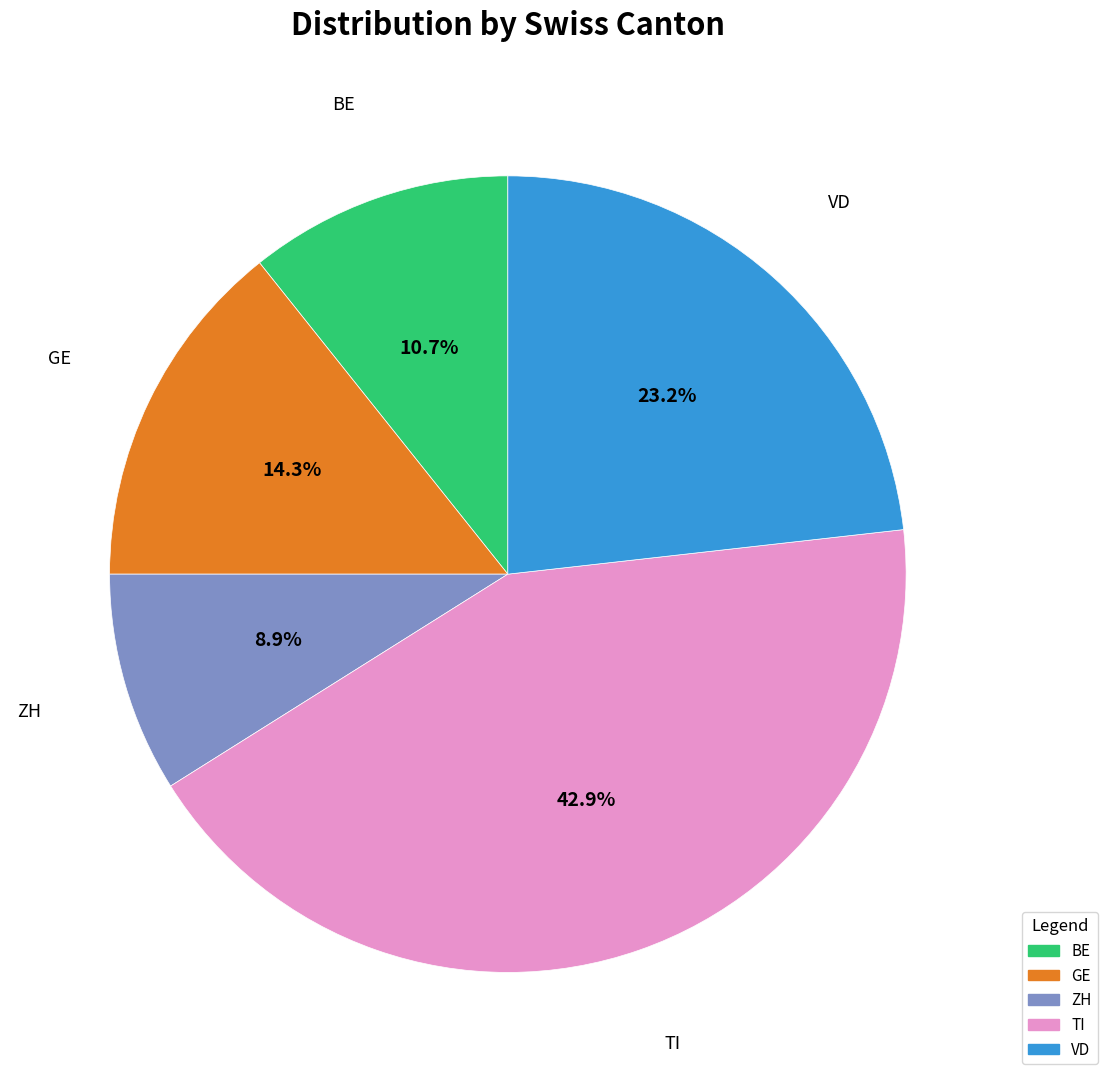

Does any single category account for the majority?

No